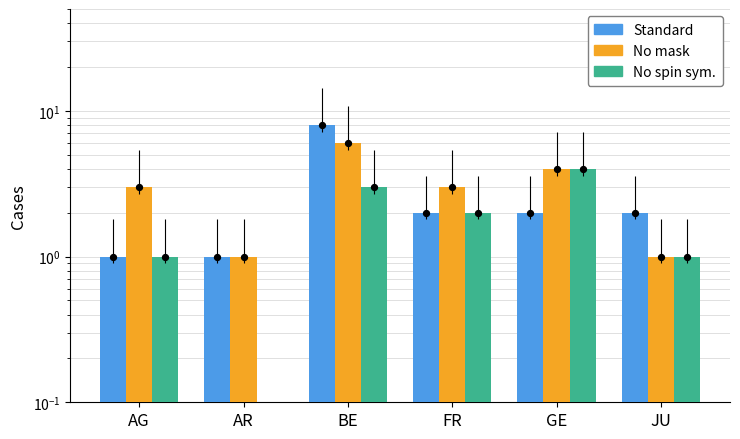

Which series has the widest spread of Y values?

Standard